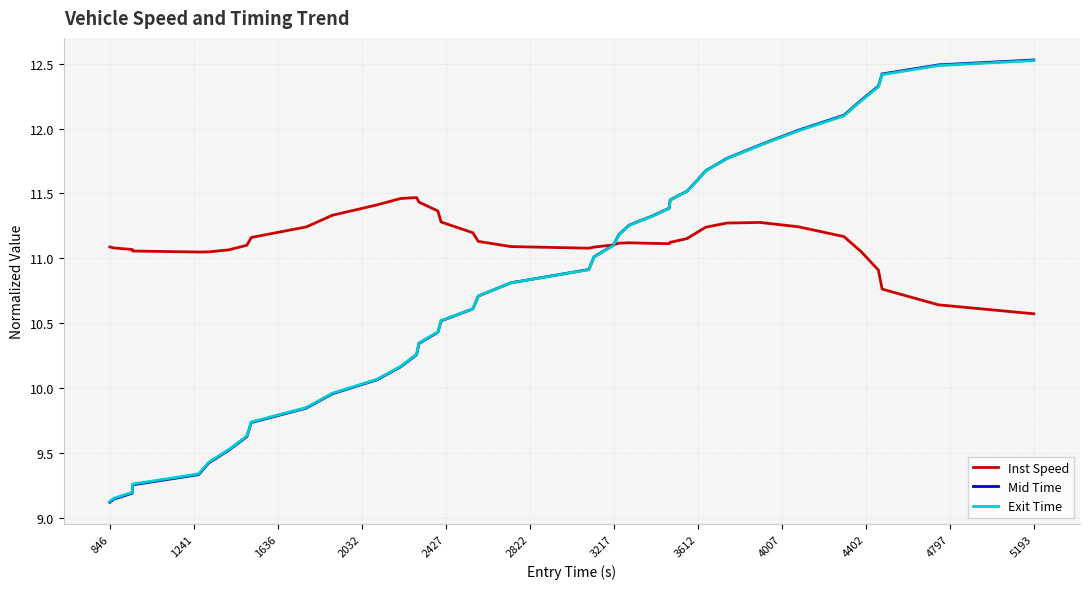

True or false: Inst Speed and Exit Time intersect in this chart.

True